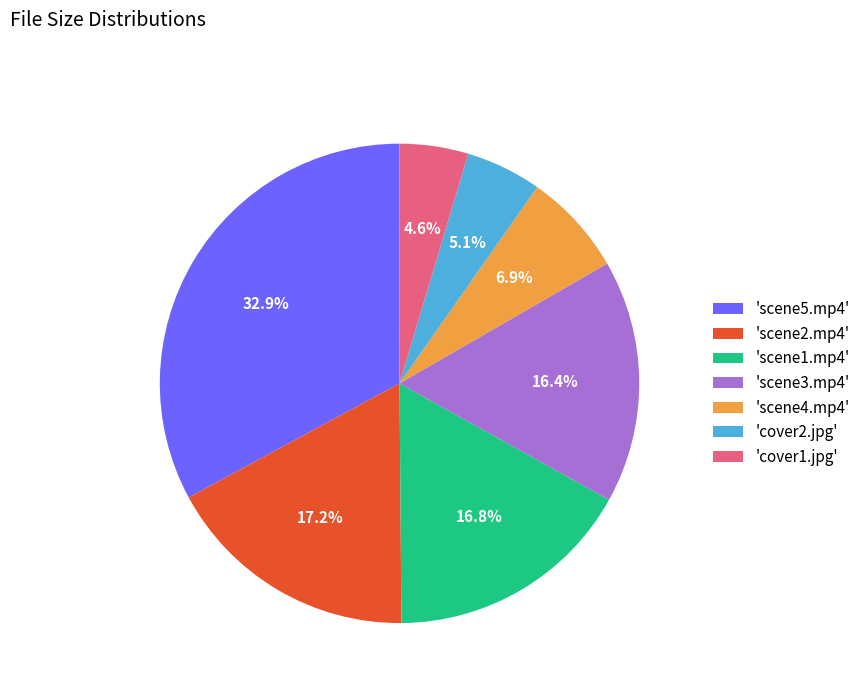

Does any single category account for the majority?

No